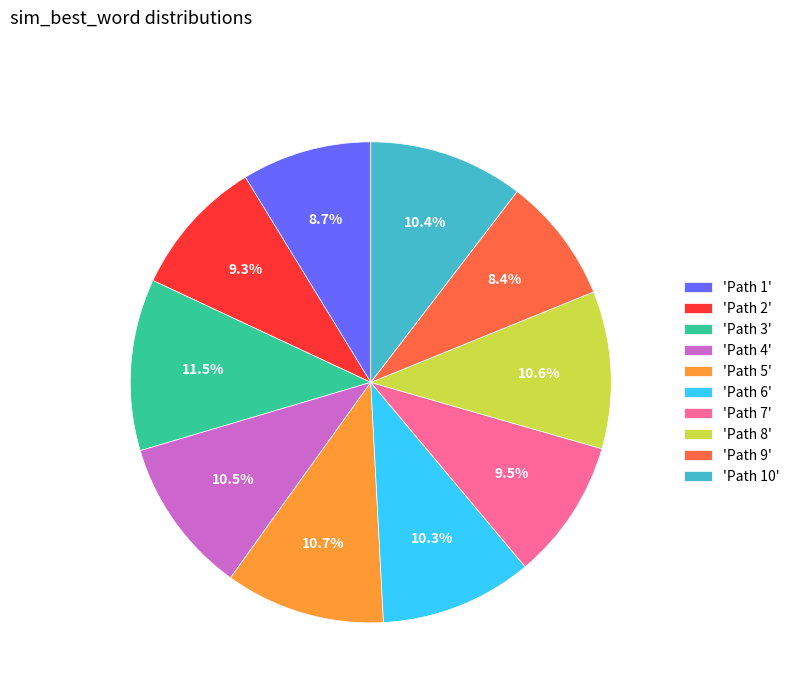

Which slice is the largest?

'Path 3'